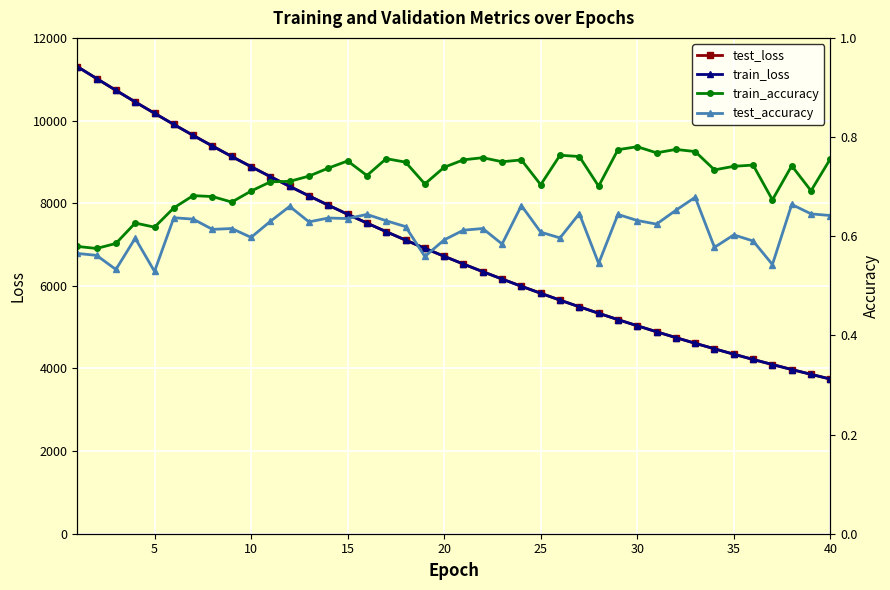

How many values in the test_loss series are below 6714?

20